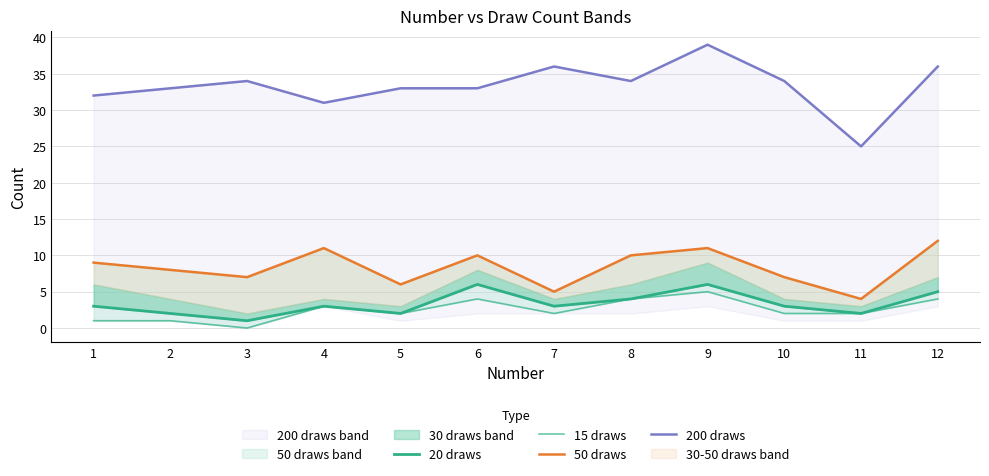

How many data points in 20 draws are above 3?

4